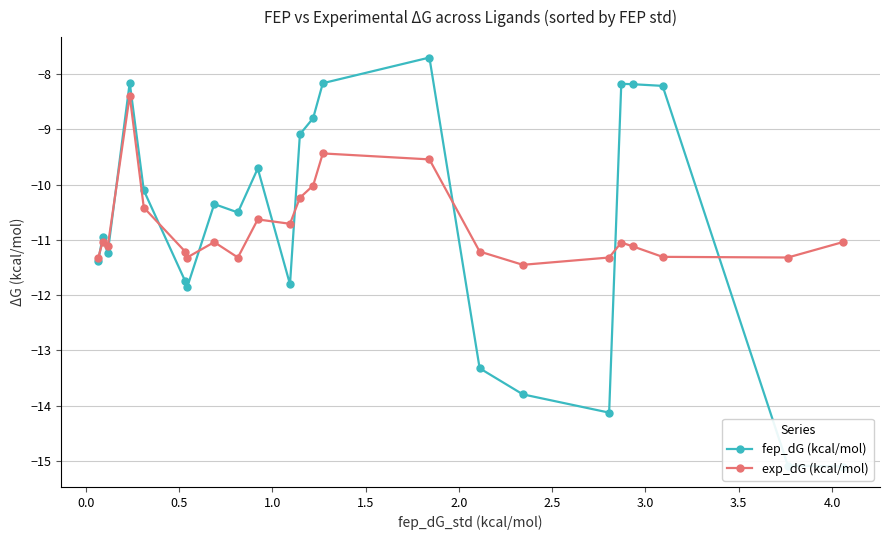

What is the value of the exp_dG (kcal/mol) point at the 23rd from the left?

-11.0